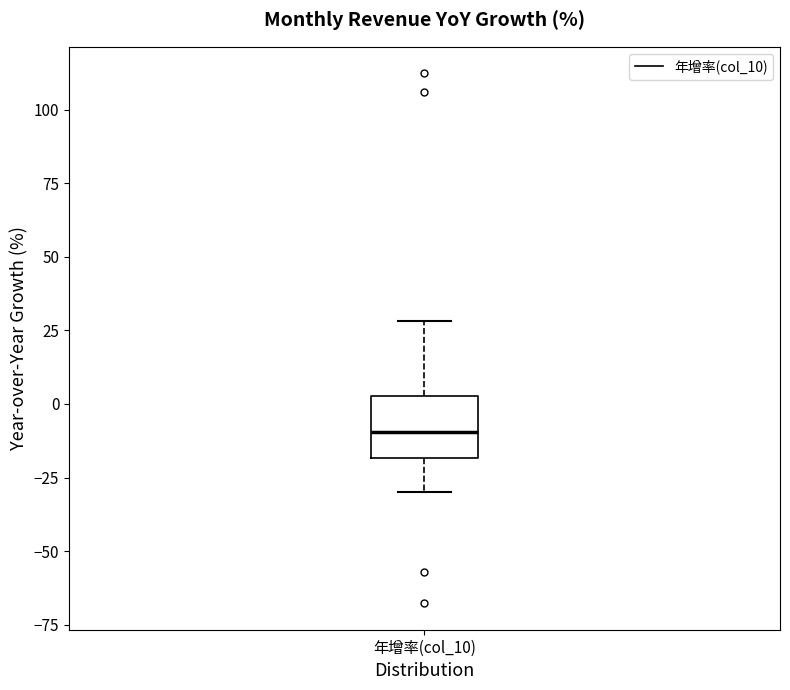

Transcribe this box plot: give where the median line is, the range the box spans, and where the two whiskers end, as read against the y-axis. The values are not printed on the chart, so give them approximately, as read against the axis.

median -10, box -20 to 5, whiskers -30 to 30